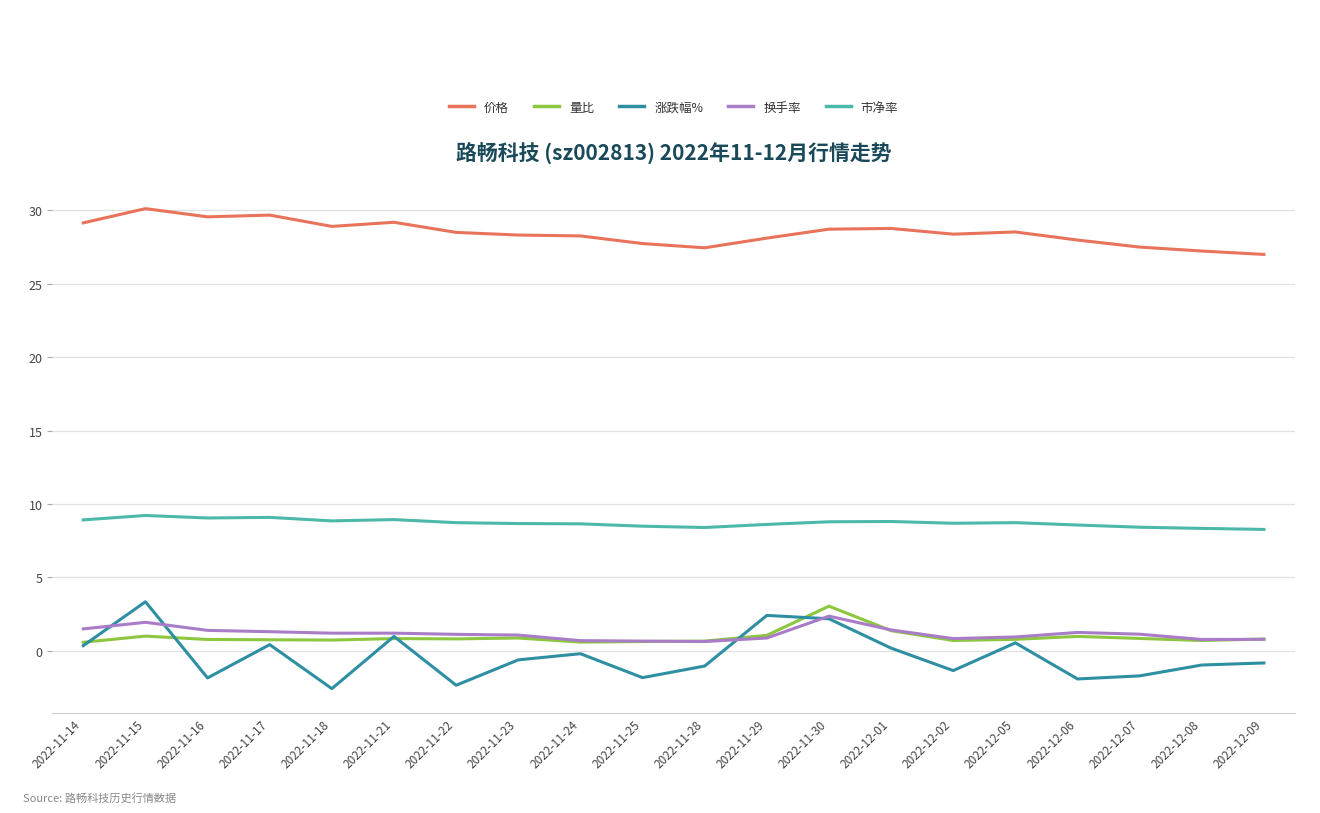

Is it true that 量比 equals 0.6 at 2022-11-14?

True